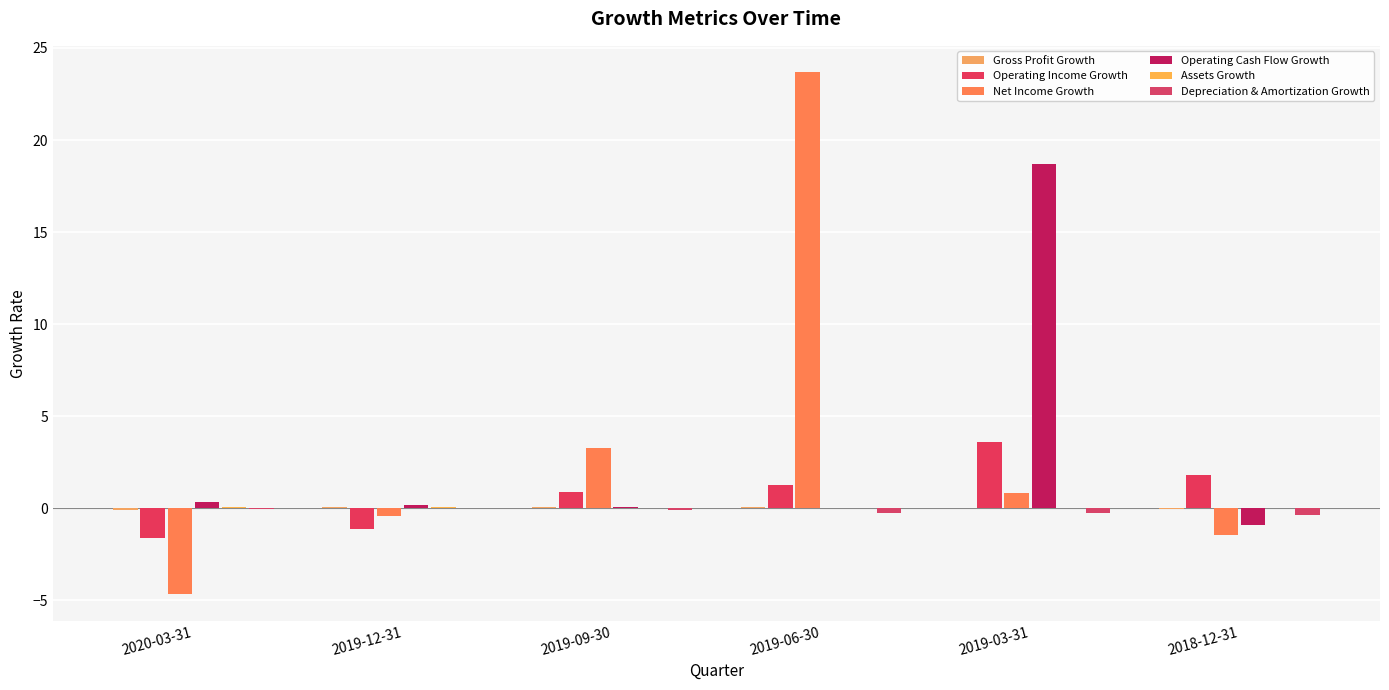

How many positive values does the Net Income Growth series have?

3